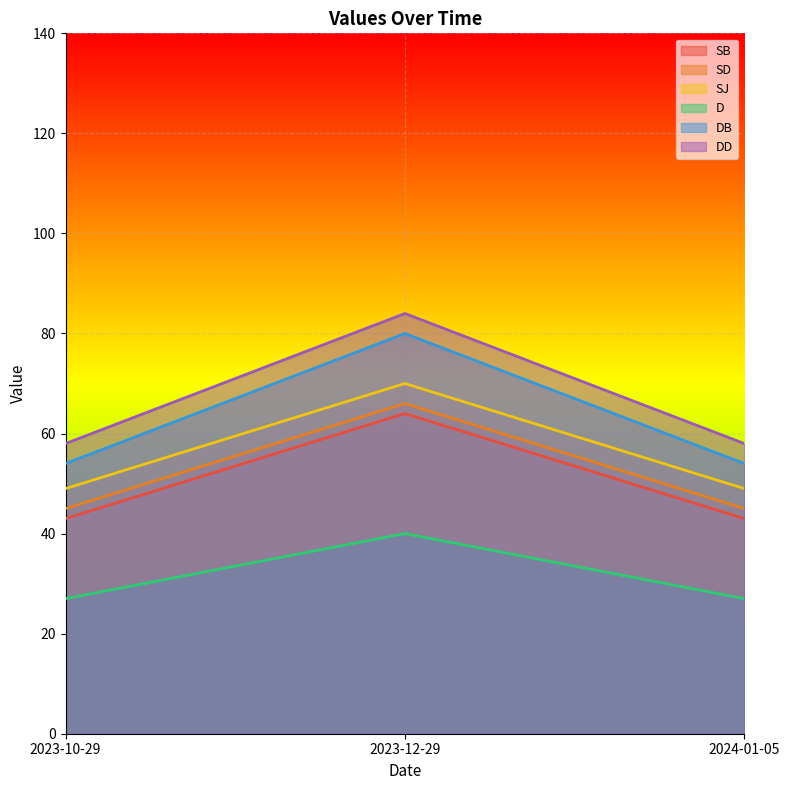

What position from the right is 2023-10-29?

3